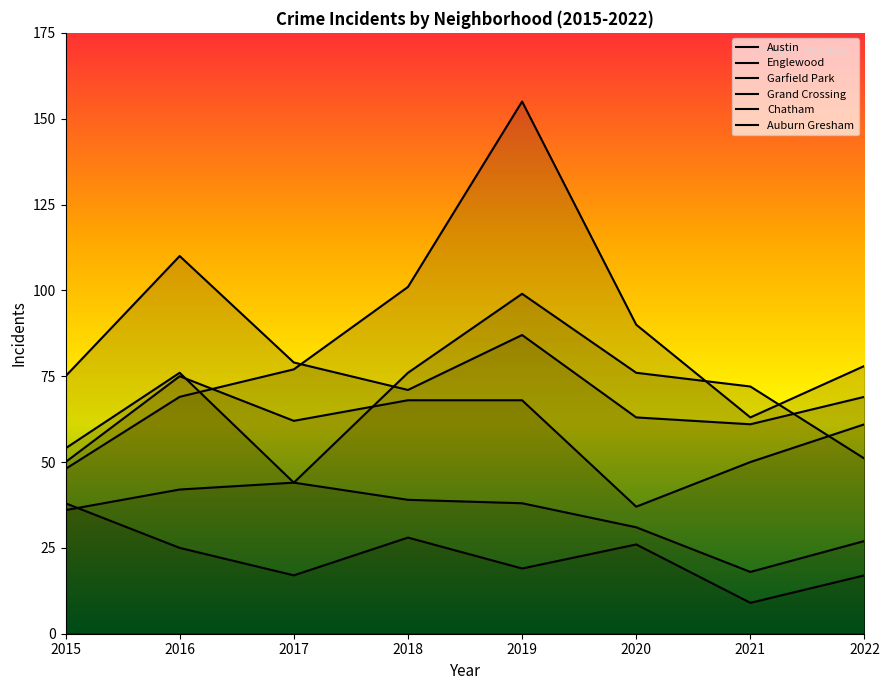

List the labels in order of Auburn Gresham value, smallest first.

2021, 2017, 2022, 2019, 2016, 2020, 2018, 2015